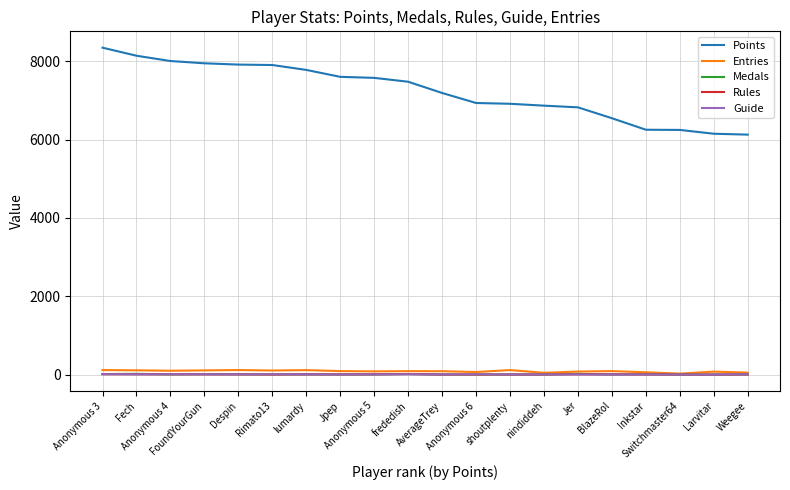

True or false: Entries and Points intersect in this chart.

False